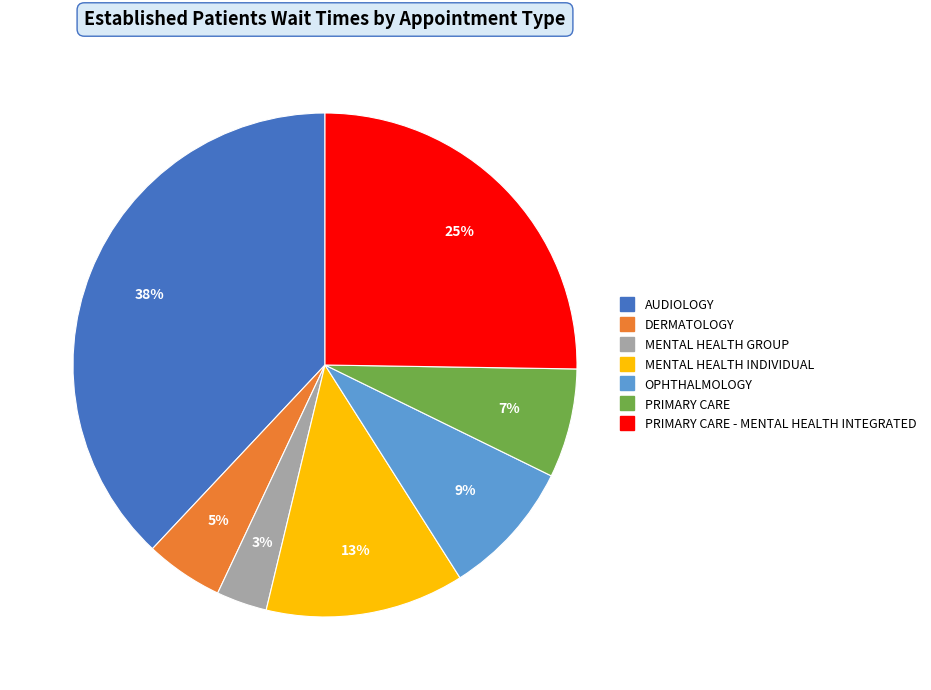

Does any single category account for the majority?

No